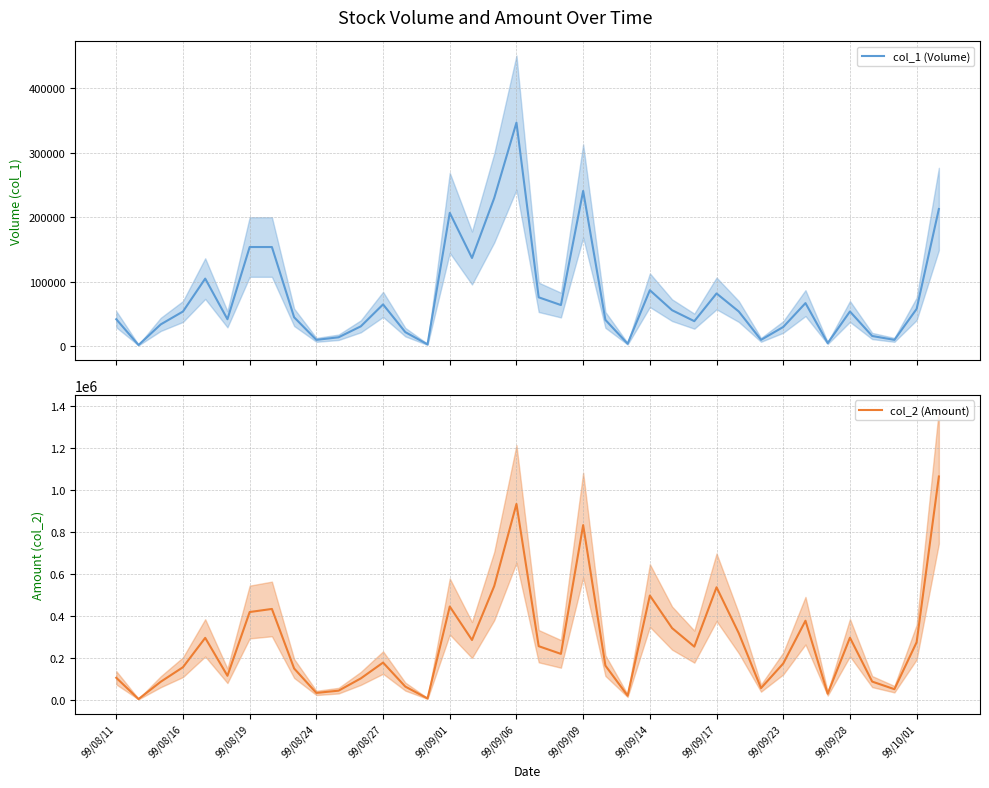

Reading right to left, what are all the values shown in this chart?

col_1 (Volume): 213000	58000	10000	16000	54000	5000	67000	30000	10000	54000	82000	39000	56000	87000	4000	41000	241000	64000	76000	347000	230000	137000	207000	3000	22000	65000	31000	14000	10000	45000	154000	154000	42000	105000	54000	34000	2000	42000
col_2 (Amount): 1063390	275000	51500	87600	296450	30000	377250	173700	56500	317700	536250	253900	342000	497000	20560	163740	831950	219430	256060	932730	541980	285450	444800	7370	63780	178050	102840	44460	33700	149900	433210	418540	115180	295650	156040	86860	4520	105700